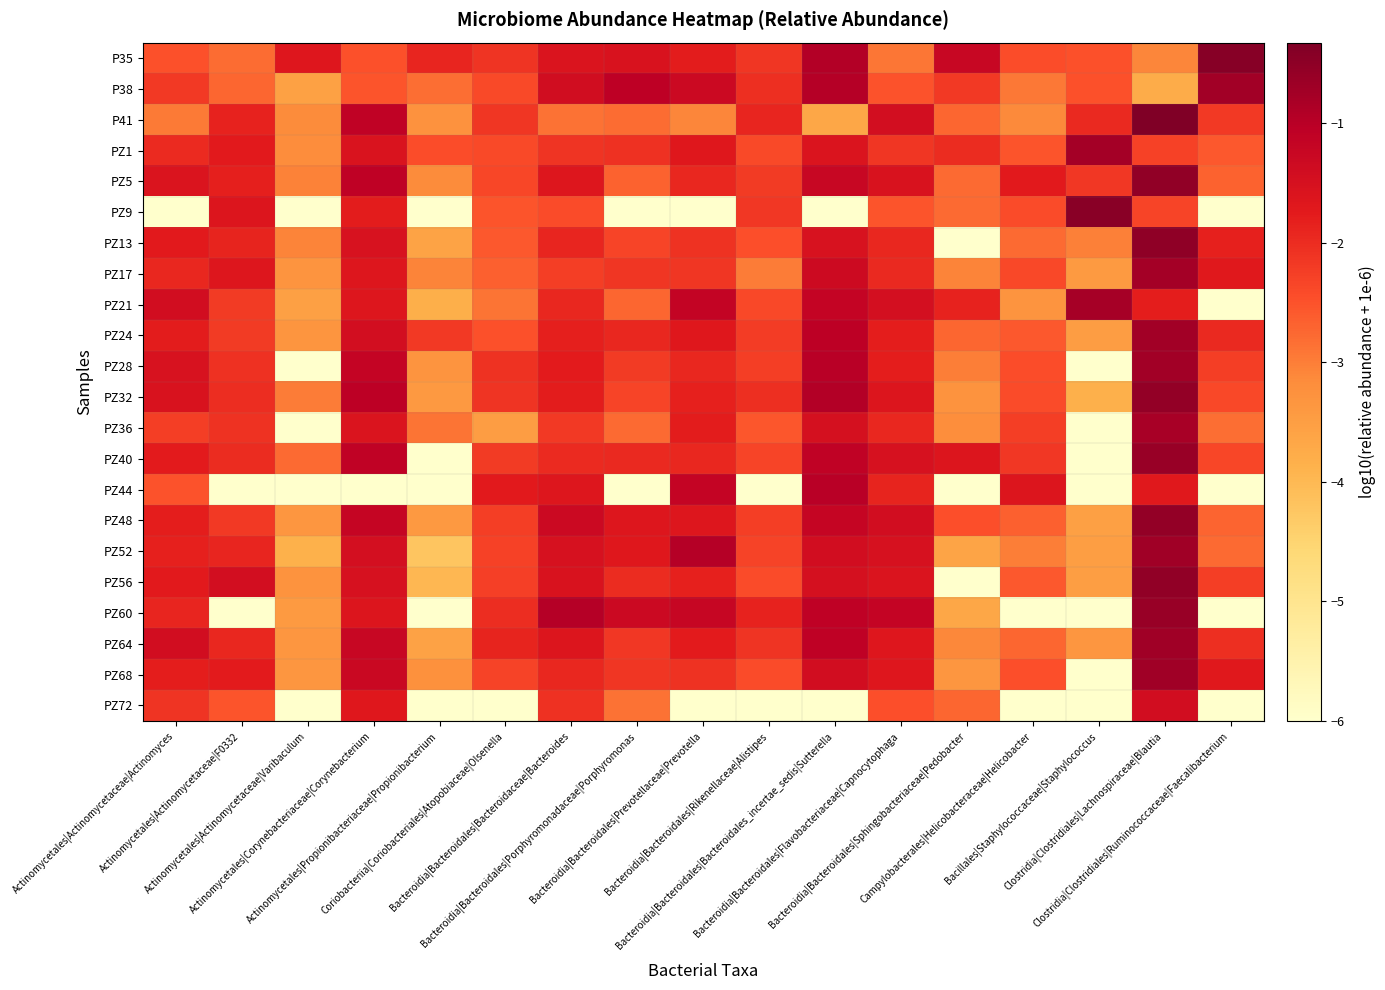

Rank the series by their maximum value, from highest to lowest.

P41, P35, PZ9, PZ13, PZ56, PZ5, PZ48, PZ32, PZ40, PZ60, PZ68, PZ52, PZ64, PZ28, P38, PZ24, PZ1, PZ17, PZ21, PZ36, PZ44, PZ72